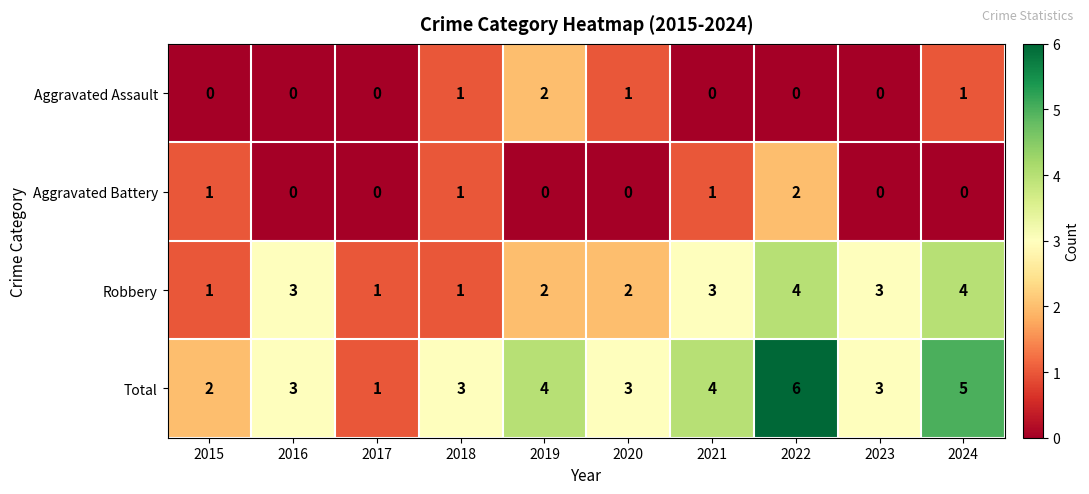

Rank the series at 2022 from highest to lowest value.

Total, Robbery, Aggravated Battery, Aggravated Assault